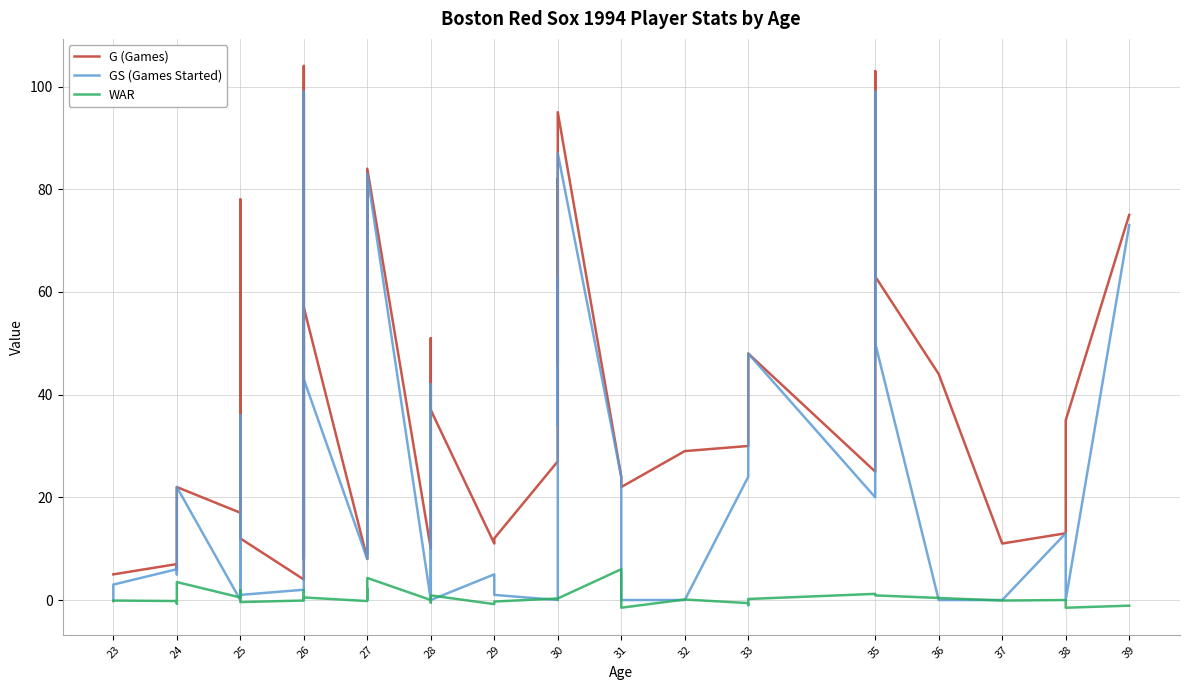

The value of WAR at 24 is -0.2. True or false?

True